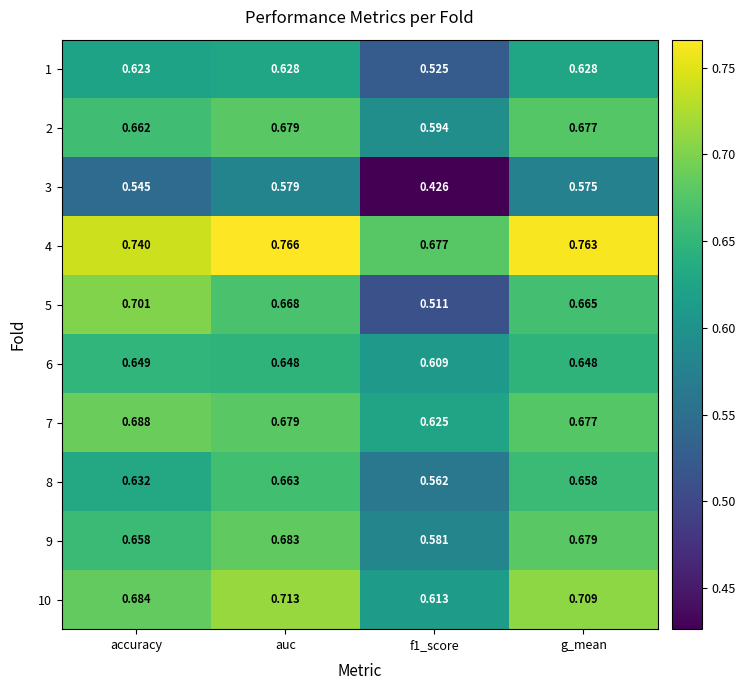

What is the spread (max minus min) of values at accuracy?

0.2